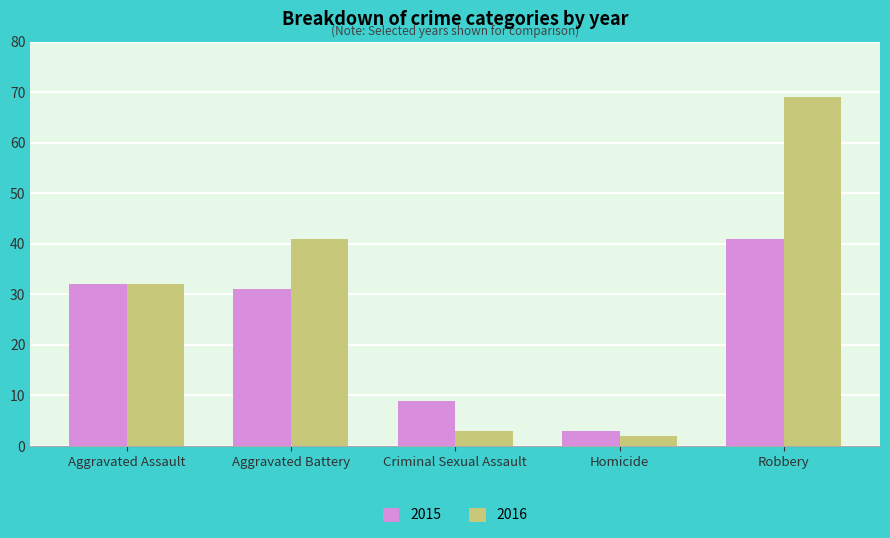

What is the label of the 2nd bar from the left?

Aggravated Battery